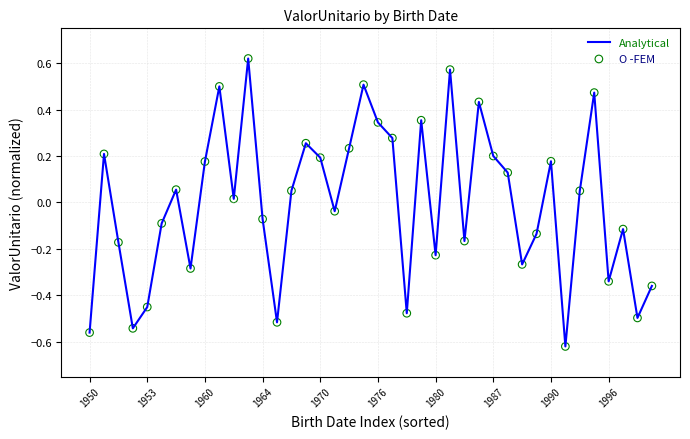

What is the difference between the maximum and minimum values?

1.2